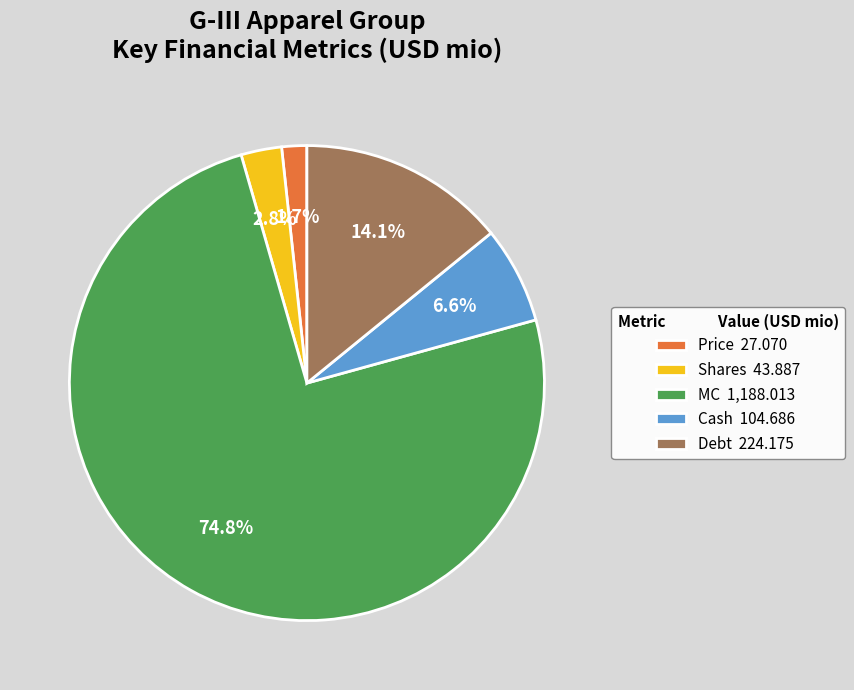

Which category accounts for the majority?

MC